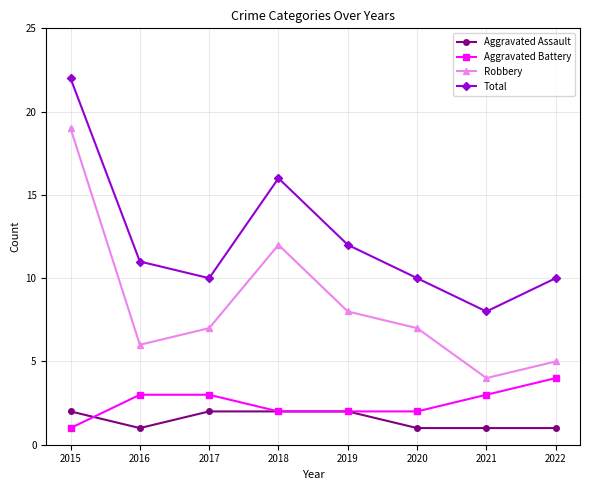

Which series has the largest total across all categories?

Total